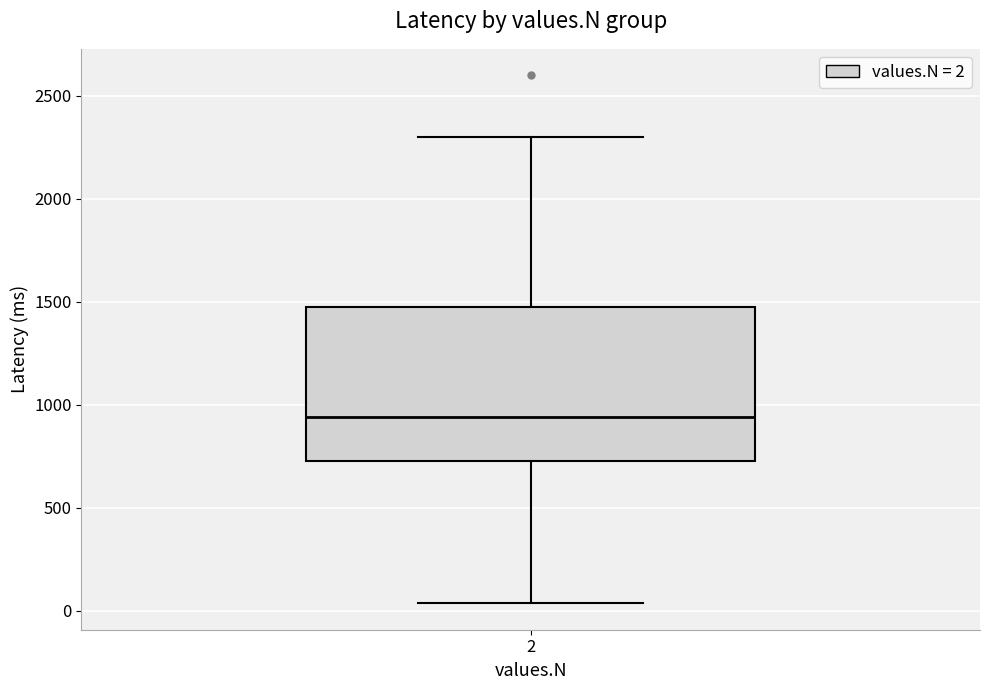

Read this box plot against the y-axis: the position of the median line, the range covered by the box, and the ends of both whiskers. The values are not printed on the chart, so give them approximately, as read against the axis.

median 950, box 750 to 1450, whiskers 50 to 2300